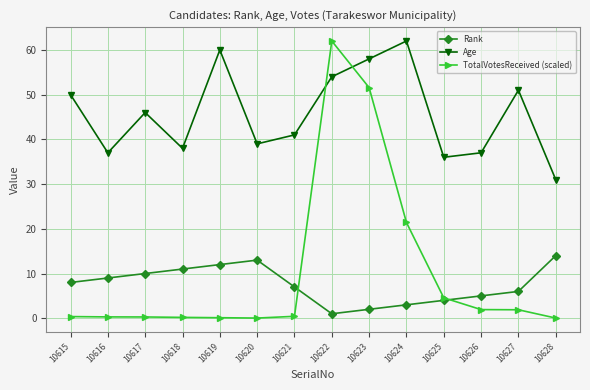

Where do TotalVotesReceived (scaled) and Age first cross each other?

10621 and 10622